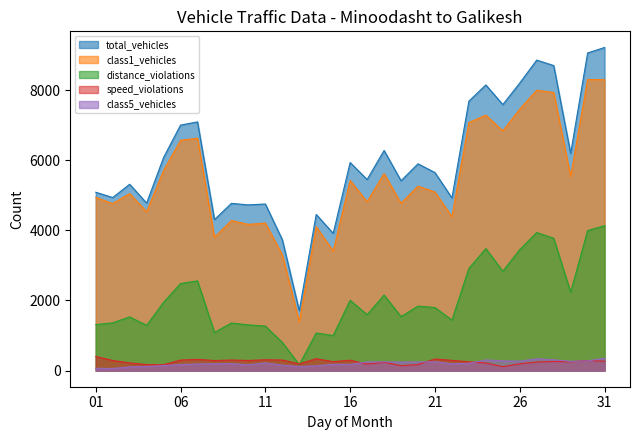

What is the value of the class5_vehicles point at the 28th from the left?

309